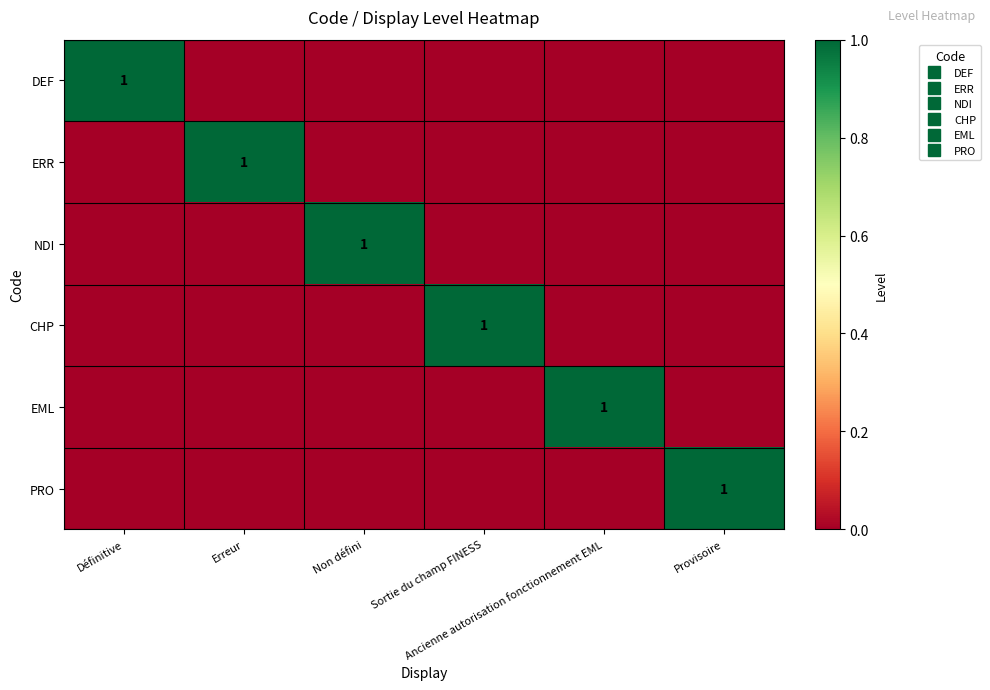

What value does the CHP series have at Sortie du champ FINESS?

1